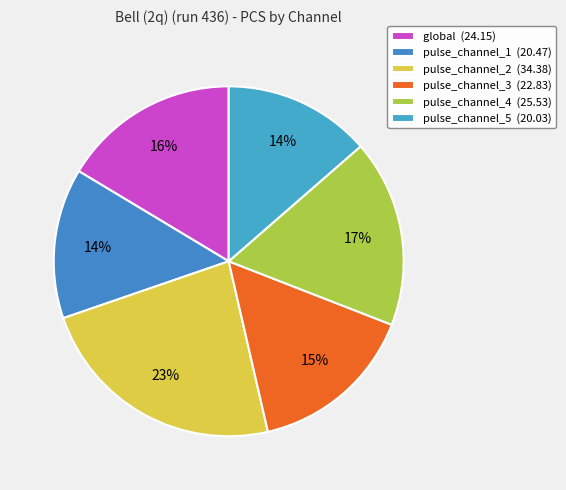

Do pulse_channel_1 and pulse_channel_5 together represent more than half of the pie?

No